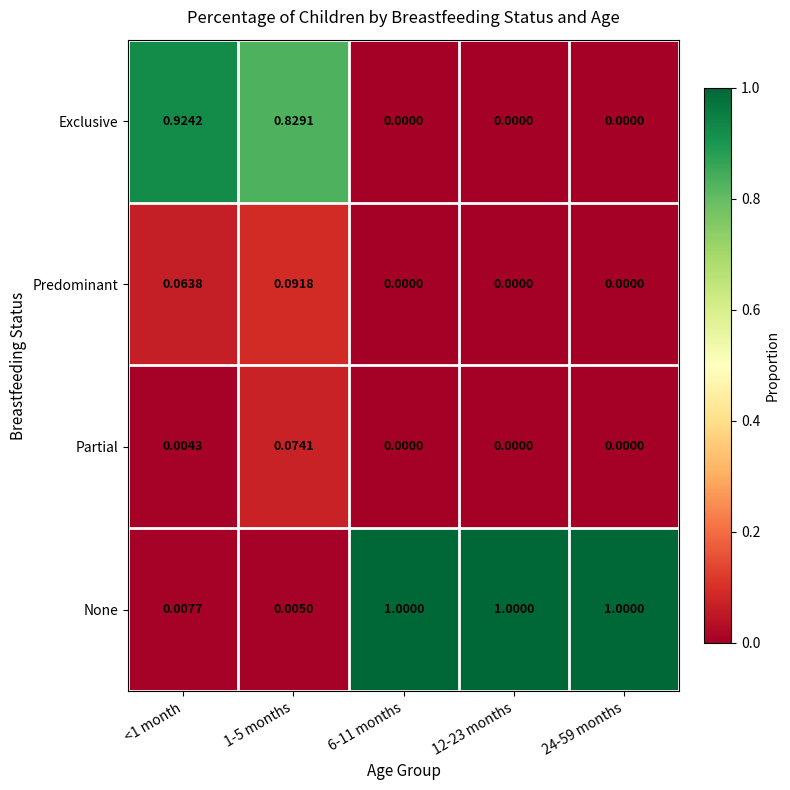

Which series has the widest spread of values?

None